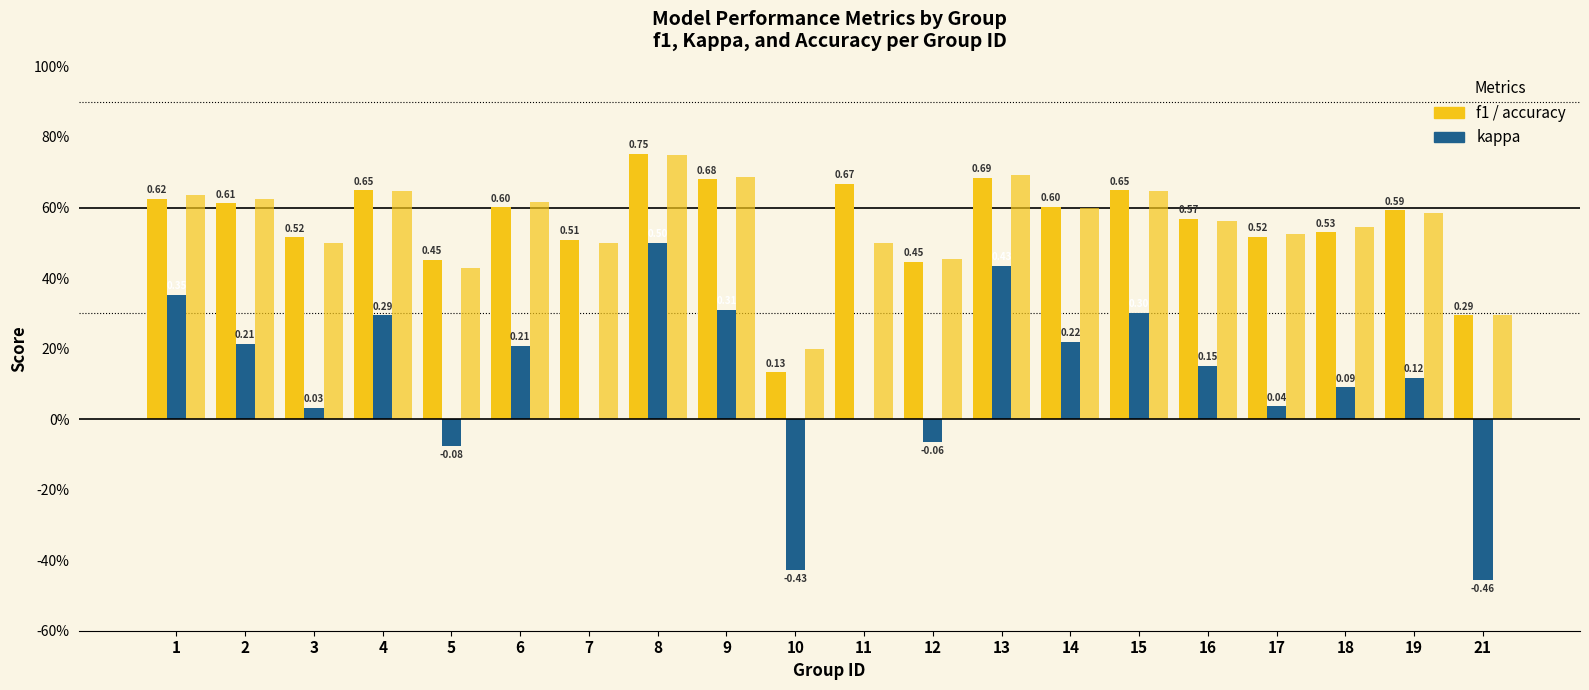

Reading right to left, transcribe all the data shown in this chart.

f1: 0.3	0.6	0.5	0.5	0.6	0.6	0.6	0.7	0.4	0.7	0.1	0.7	0.8	0.5	0.6	0.5	0.6	0.5	0.6	0.6
kappa: -0.5	0.1	0.1	0.0	0.2	0.3	0.2	0.4	-0.1	0.0	-0.4	0.3	0.5	0.0	0.2	-0.1	0.3	0.0	0.2	0.4
accuracy: 0.3	0.6	0.5	0.5	0.6	0.6	0.6	0.7	0.5	0.5	0.2	0.7	0.8	0.5	0.6	0.4	0.6	0.5	0.6	0.6